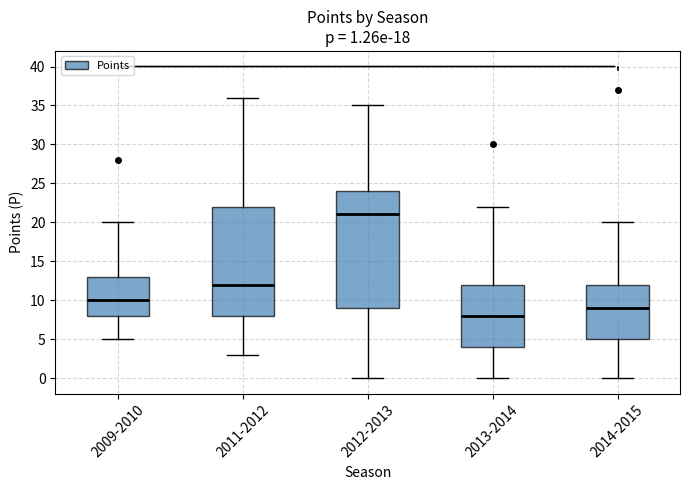

Which box is the tallest, from its lower edge to its upper edge?

2012-2013